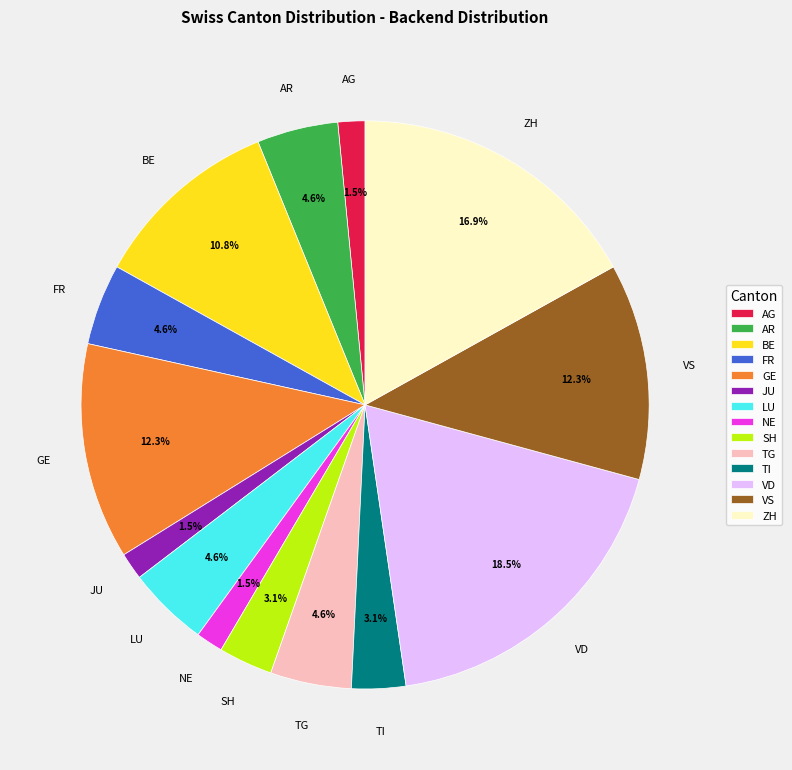

Which has a higher value, GE or AR?

GE